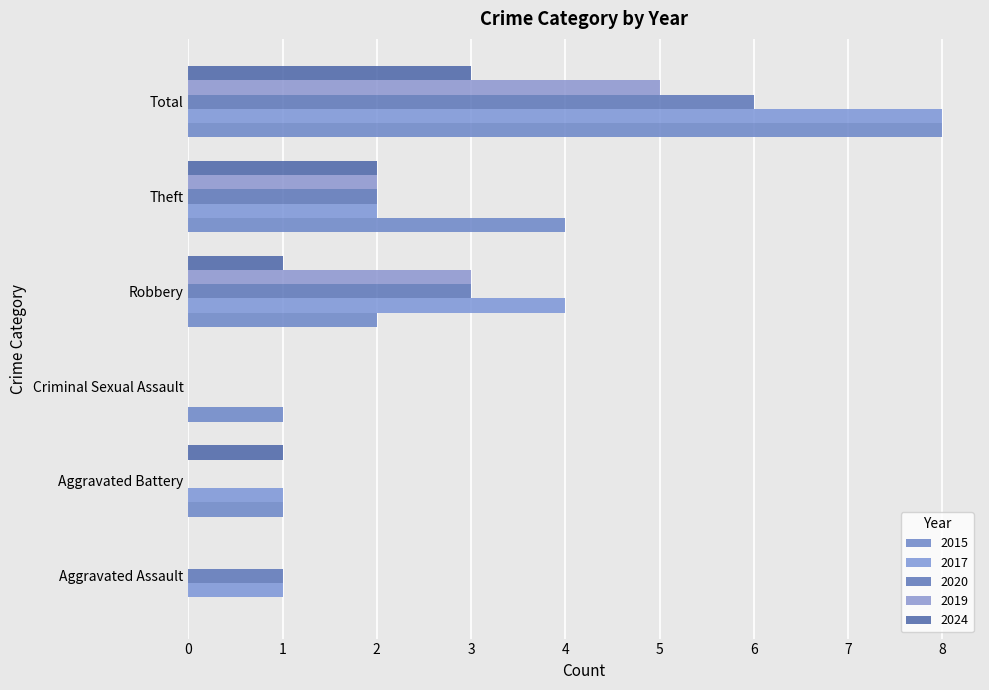

How many data points does each series have?

6